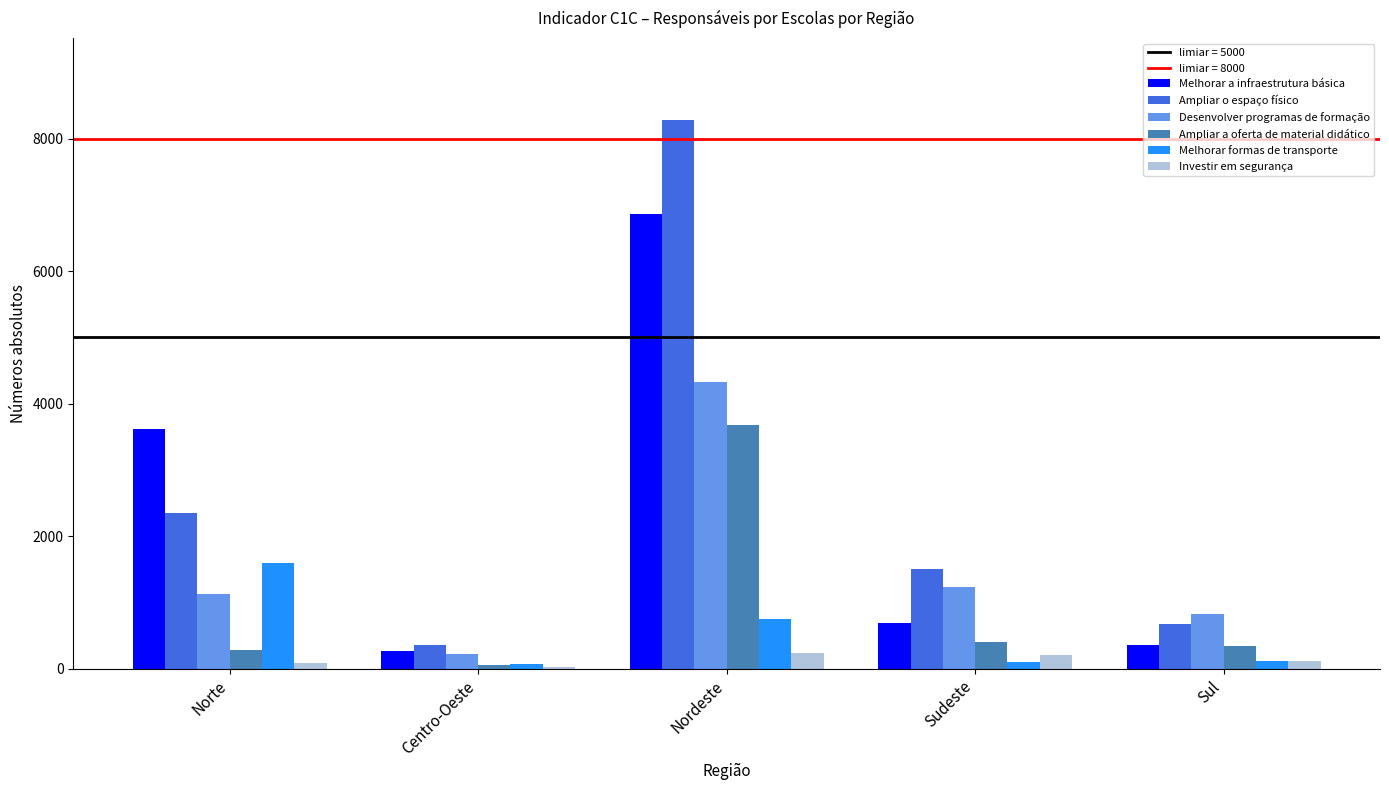

Between Norte and Centro-Oeste, which series saw the biggest shift?

Melhorar a infraestrutura básica